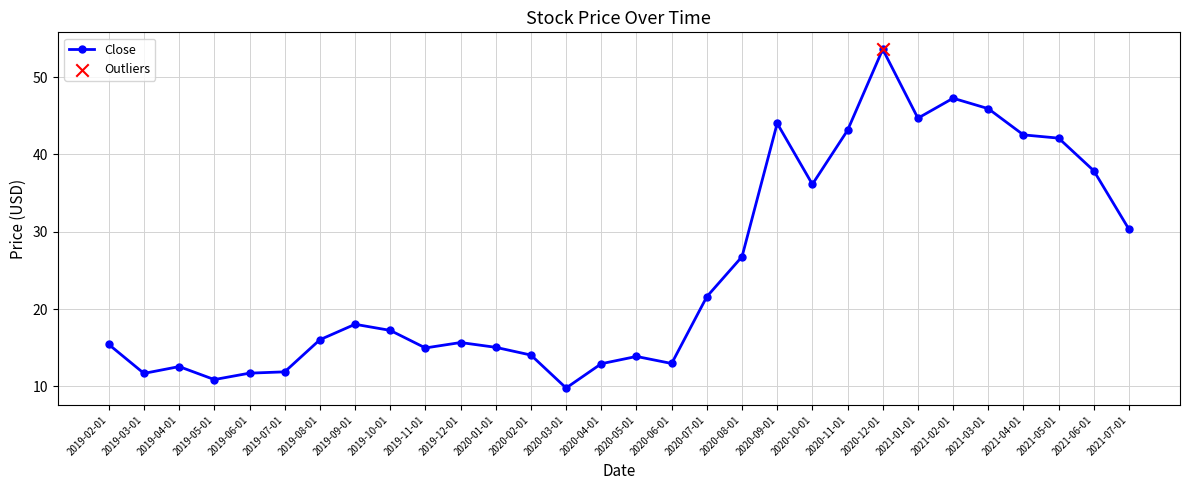

Which has a higher value, 2020-05-01 or 2019-08-01?

2019-08-01